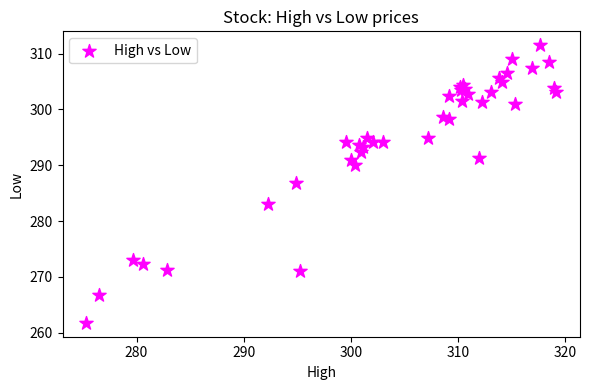

What Y value in the scatter plot is closest to 286?

286.9